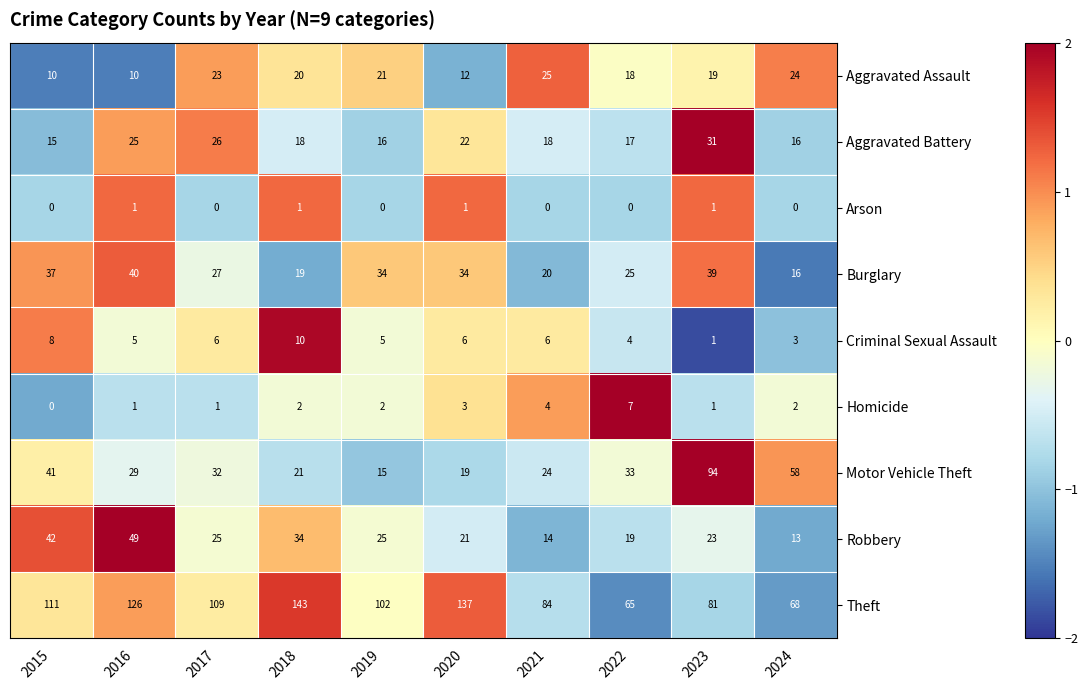

What is the approximate value of Theft at 2015, to the nearest 10?

110